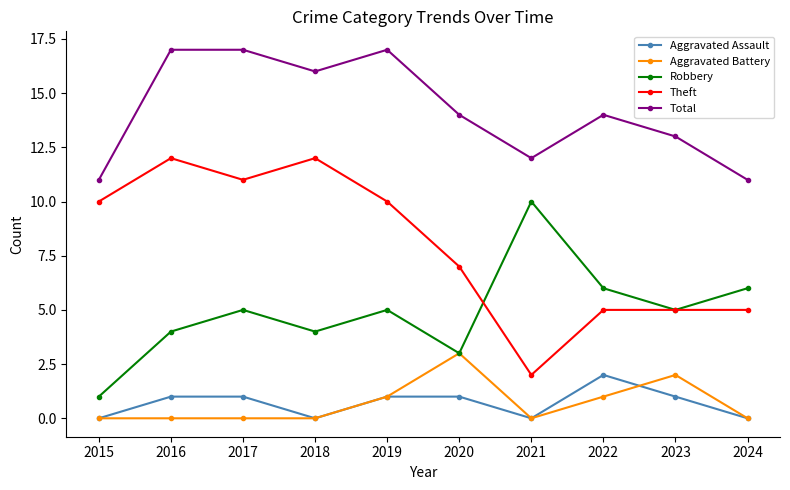

Rank the series by their maximum value, from highest to lowest.

Total, Theft, Robbery, Aggravated Battery, Aggravated Assault